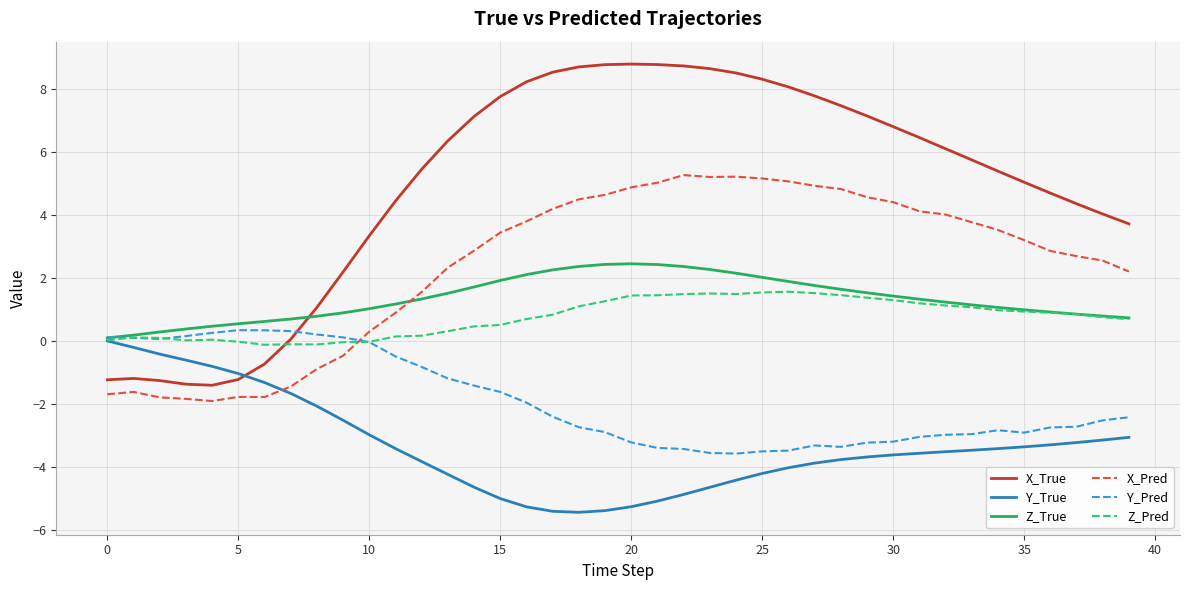

After their last crossing, which series has the higher values: X_True or Y_True?

X_True